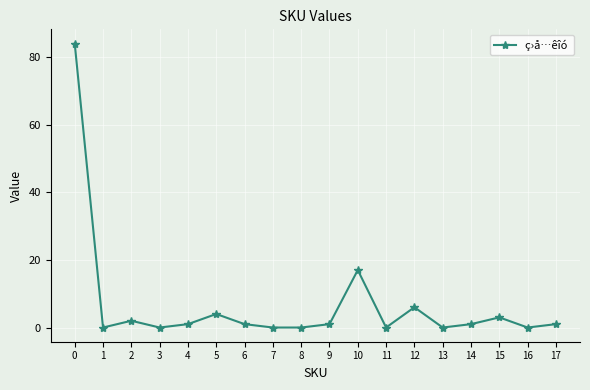

What is the greatest value displayed?

84